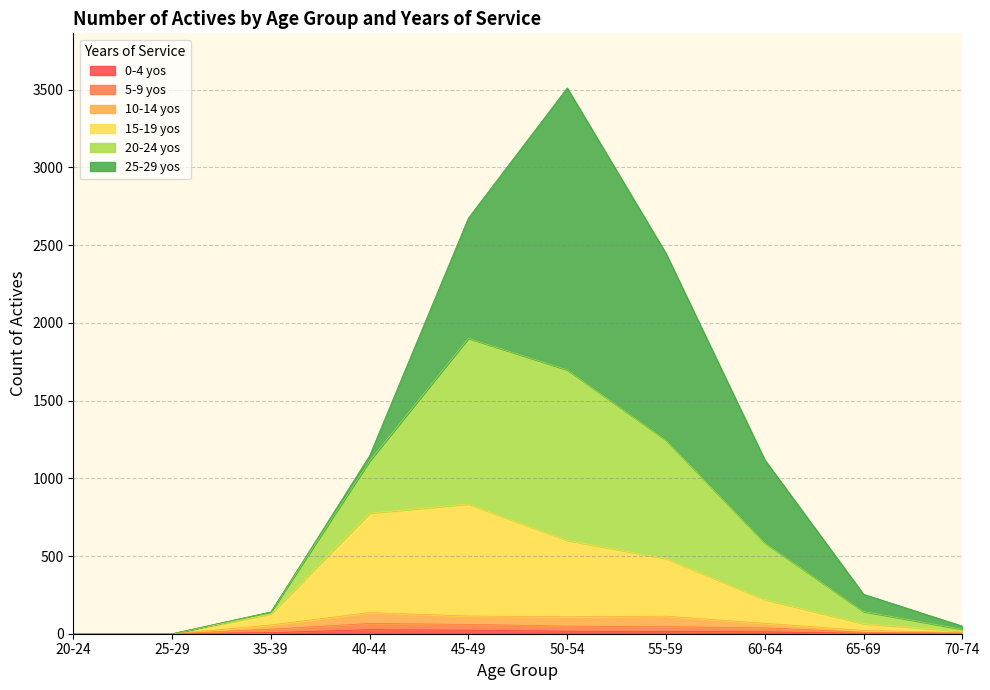

True or false: 15-19 yos and 10-14 yos intersect in this chart.

False